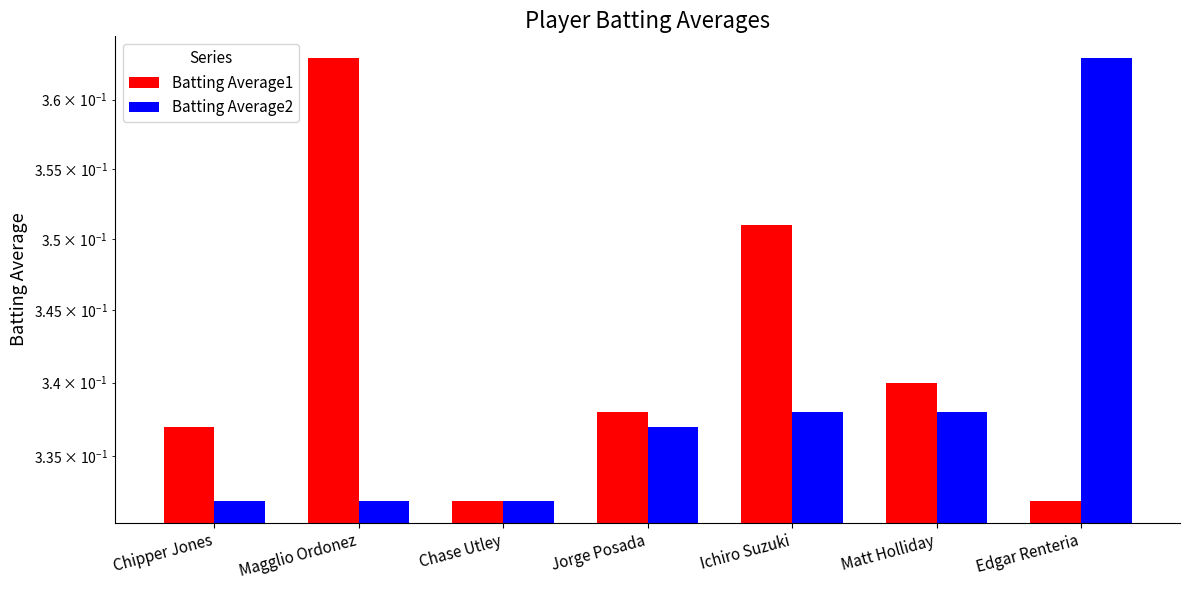

At how many categories does at least one series exceed 0?

7